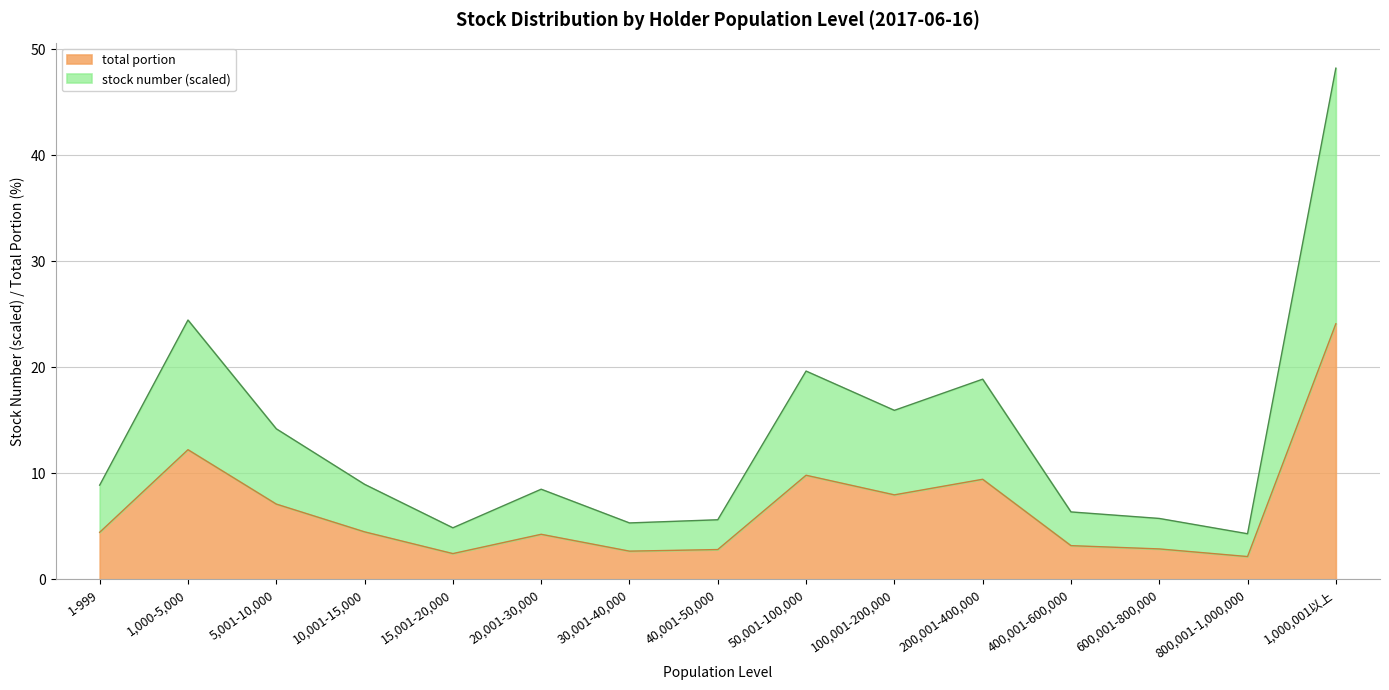

Which category has the lowest value across all series?

800,001-1,000,000